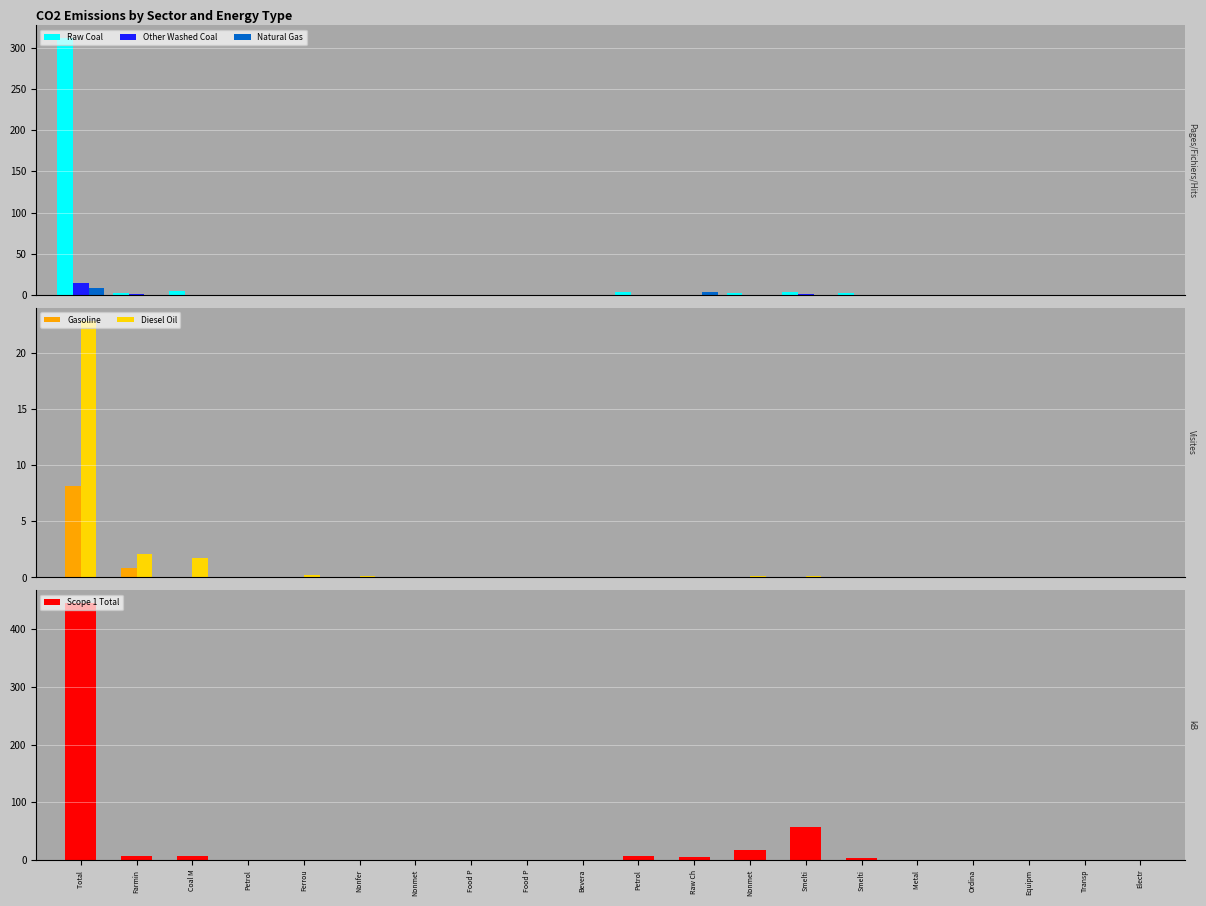

Reading left to right, list all the values displayed in this chart.

Raw Coal: Total =311.4	Farmin=2.4	Coal M=4.6	Petrol=0.0	Ferrou=0.1	Nonfer=0.1	Nonmet=0.1	Food P=0.4	Food P=0.6	Bevera=0.2	Petrol=3.6	Raw Ch=0.0	Nonmet=2.3	Smelti=3.8	Smelti=2.1	Metal =0.0	Ordina=0.0	Equipm=0.0	Transp=0.0	Electr=0.0
Other Washed Coal: Total =14.5	Farmin=0.7	Coal M=0.0	Petrol=0.0	Ferrou=0.0	Nonfer=0.0	Nonmet=0.0	Food P=0.0	Food P=0.0	Bevera=0.0	Petrol=0.4	Raw Ch=0.5	Nonmet=0.2	Smelti=1.1	Smelti=0.0	Metal =0.0	Ordina=0.0	Equipm=0.0	Transp=0.0	Electr=0.0
Natural Gas: Total =7.9	Farmin=0.0	Coal M=0.0	Petrol=0.0	Ferrou=0.0	Nonfer=0.0	Nonmet=0.0	Food P=0.0	Food P=0.0	Bevera=0.0	Petrol=0.0	Raw Ch=3.9	Nonmet=0.2	Smelti=0.1	Smelti=0.1	Metal =0.0	Ordina=0.0	Equipm=0.3	Transp=0.0	Electr=0.0
Gasoline: Total =8.2	Farmin=0.8	Coal M=0.0	Petrol=0.0	Ferrou=0.0	Nonfer=0.1	Nonmet=0.0	Food P=0.1	Food P=0.0	Bevera=0.0	Petrol=0.0	Raw Ch=0.0	Nonmet=0.0	Smelti=0.0	Smelti=0.0	Metal =0.0	Ordina=0.0	Equipm=0.0	Transp=0.0	Electr=0.0
Diesel Oil: Total =22.8	Farmin=2.1	Coal M=1.8	Petrol=0.0	Ferrou=0.2	Nonfer=0.1	Nonmet=0.0	Food P=0.1	Food P=0.0	Bevera=0.0	Petrol=0.0	Raw Ch=0.0	Nonmet=0.1	Smelti=0.1	Smelti=0.0	Metal =0.0	Ordina=0.0	Equipm=0.0	Transp=0.0	Electr=0.0
Scope 1 Total: Total =445.3	Farmin=6.3	Coal M=6.6	Petrol=0.1	Ferrou=0.3	Nonfer=0.3	Nonmet=0.2	Food P=0.6	Food P=0.6	Bevera=0.2	Petrol=7.4	Raw Ch=5.7	Nonmet=16.6	Smelti=57.3	Smelti=2.9	Metal =0.0	Ordina=0.1	Equipm=0.3	Transp=0.1	Electr=0.0